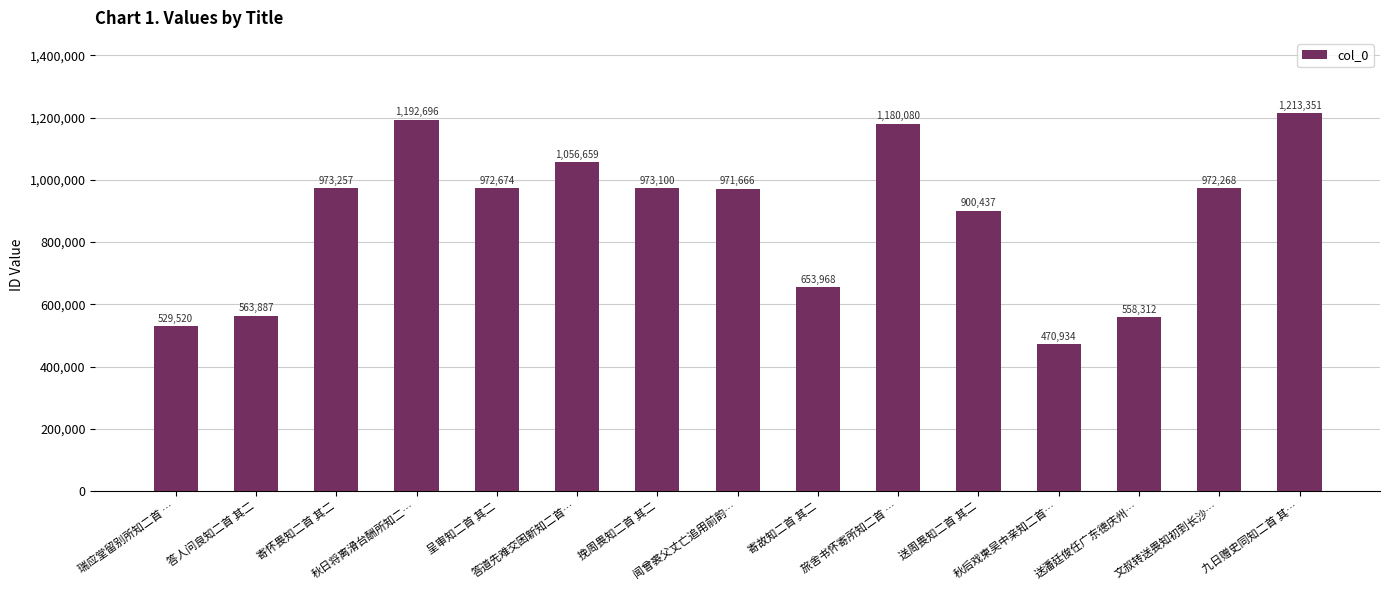

The value at 答人问良知二首 其二 is 563887. True or false?

True